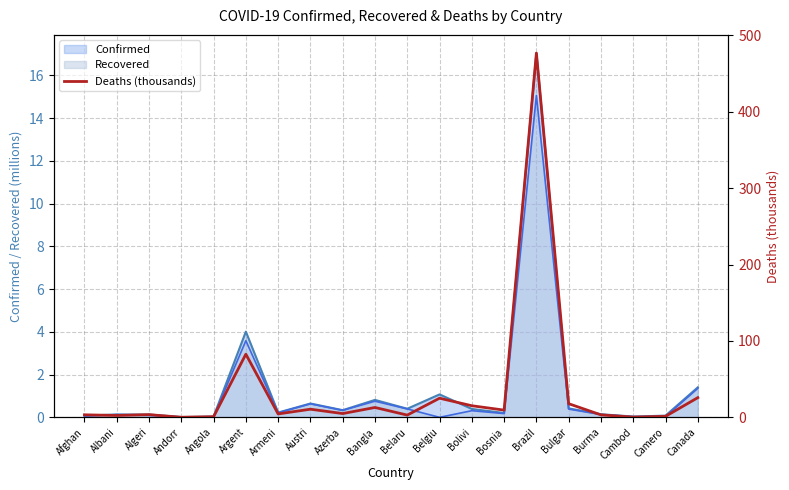

Does the chart display data point markers on the line(s)?

No